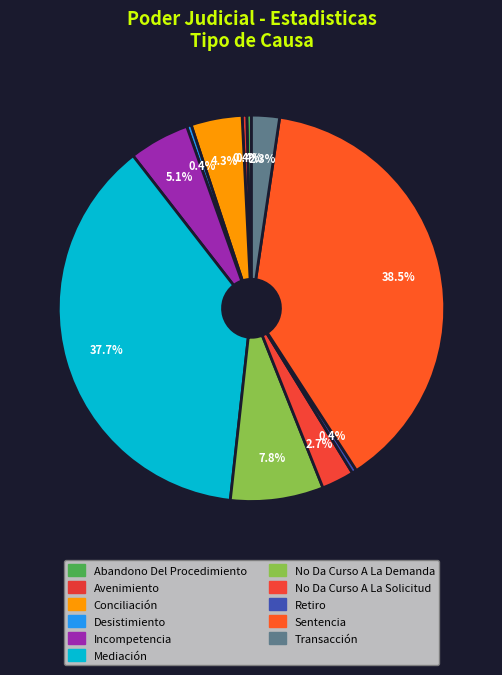

Combined, what portion of the pie is Conciliación and Retiro?

4.7%